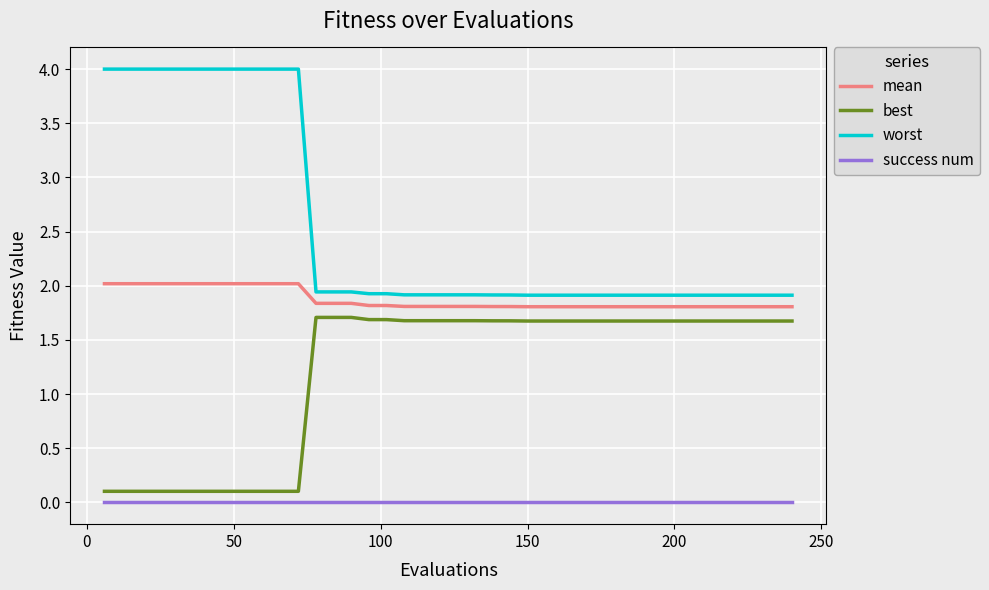

List the series in order of their overall mean, lowest first.

success num, best, mean, worst